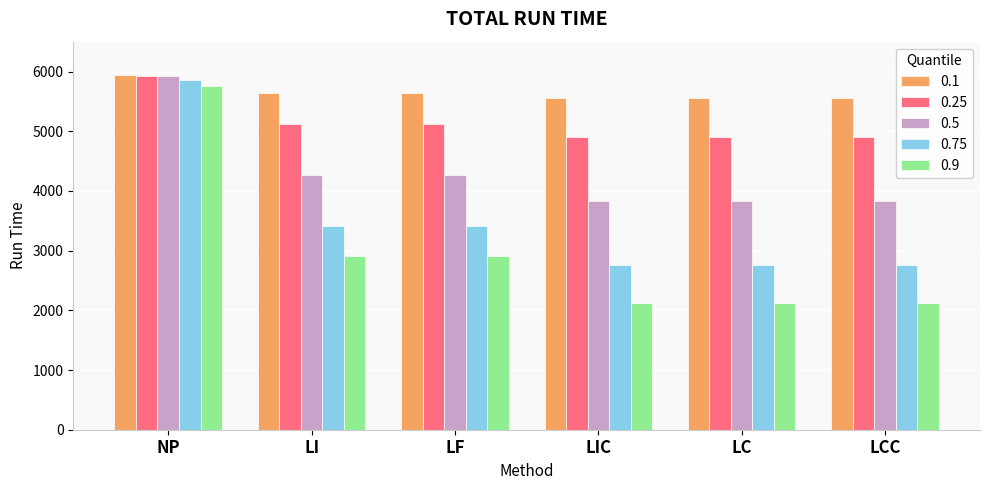

At which category is the sum across all series the highest?

NP